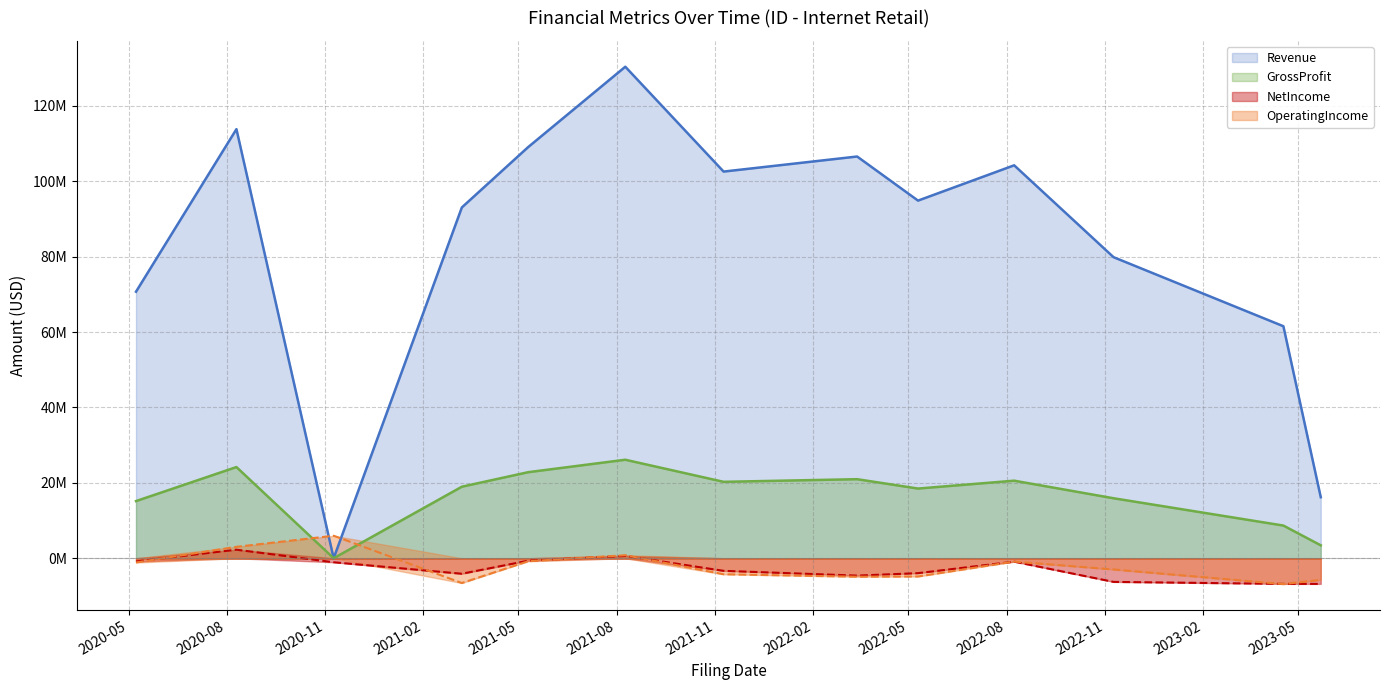

What is the label of the 6th point from the left?

2021-08